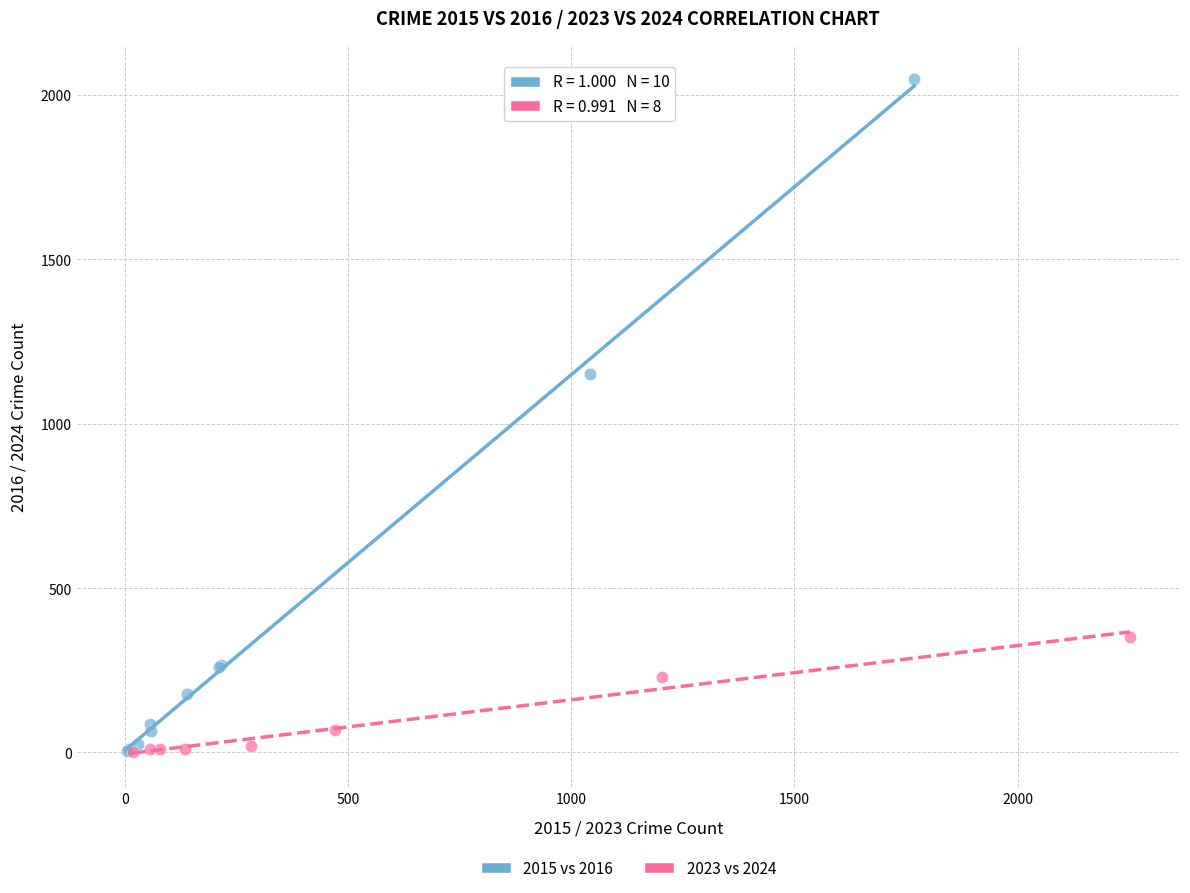

Which series contains the highest Y value?

2015 vs 2016